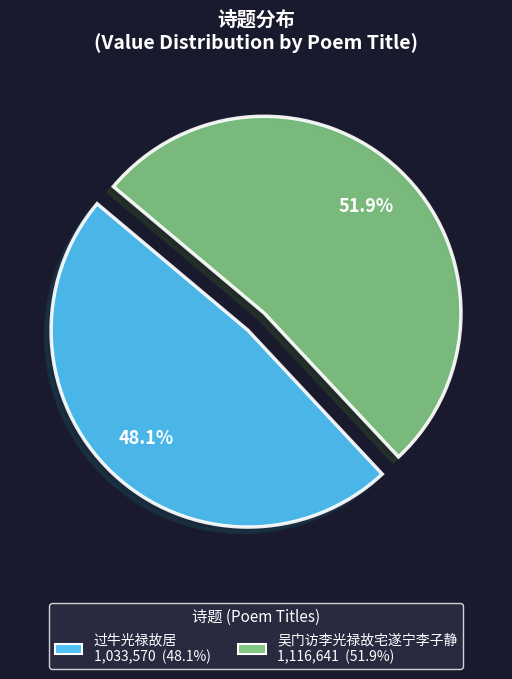

Is there a majority slice in this chart?

Yes